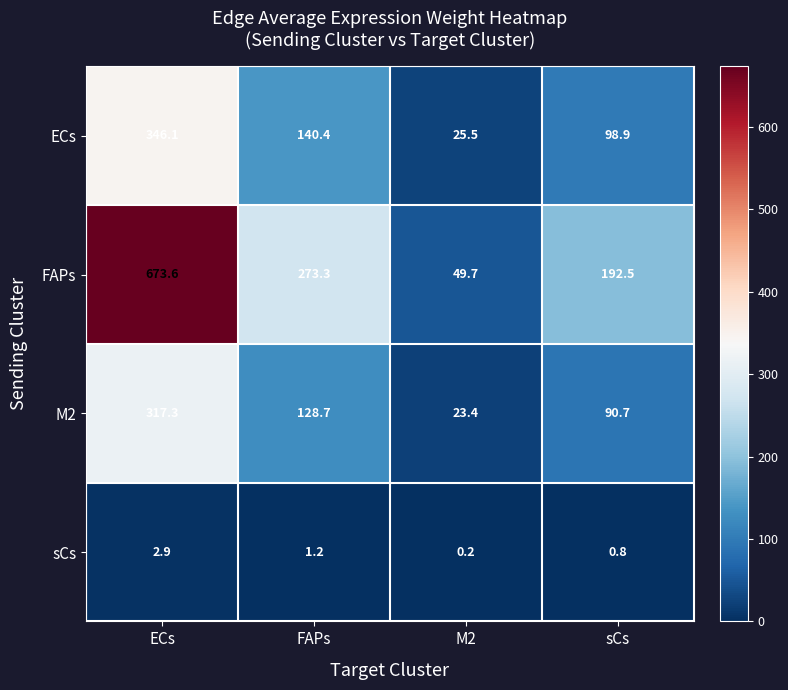

Reading left to right, transcribe all the data shown in this chart.

ECs: 346.1	140.4	25.5	98.9
FAPs: 673.6	273.3	49.7	192.5
M2: 317.3	128.7	23.4	90.7
sCs: 2.9	1.2	0.2	0.8